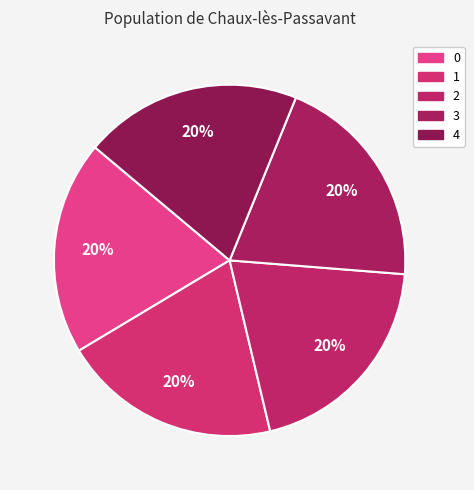

To the nearest percent, what portion does 3 represent?

20%